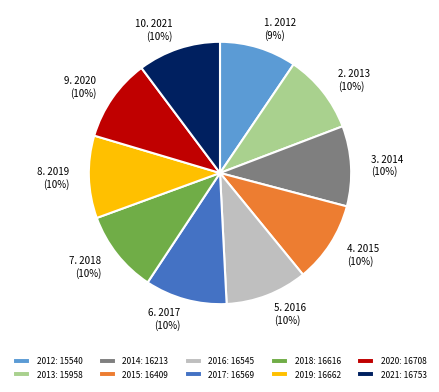

What is the ratio of the value at 2015: 16409 to the value at 2019: 16662?

1.0